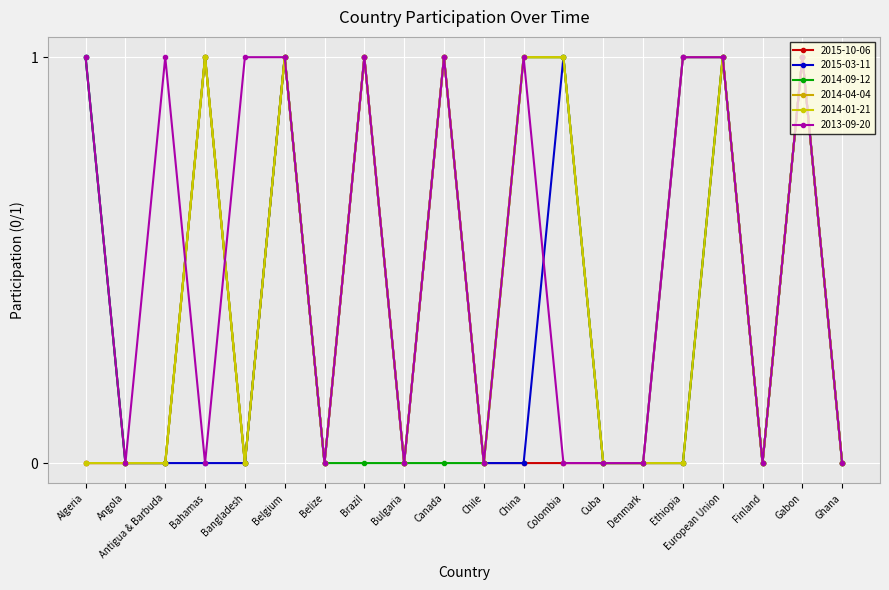

The 2014-01-21 series shows 1 at Colombia. True or false?

True